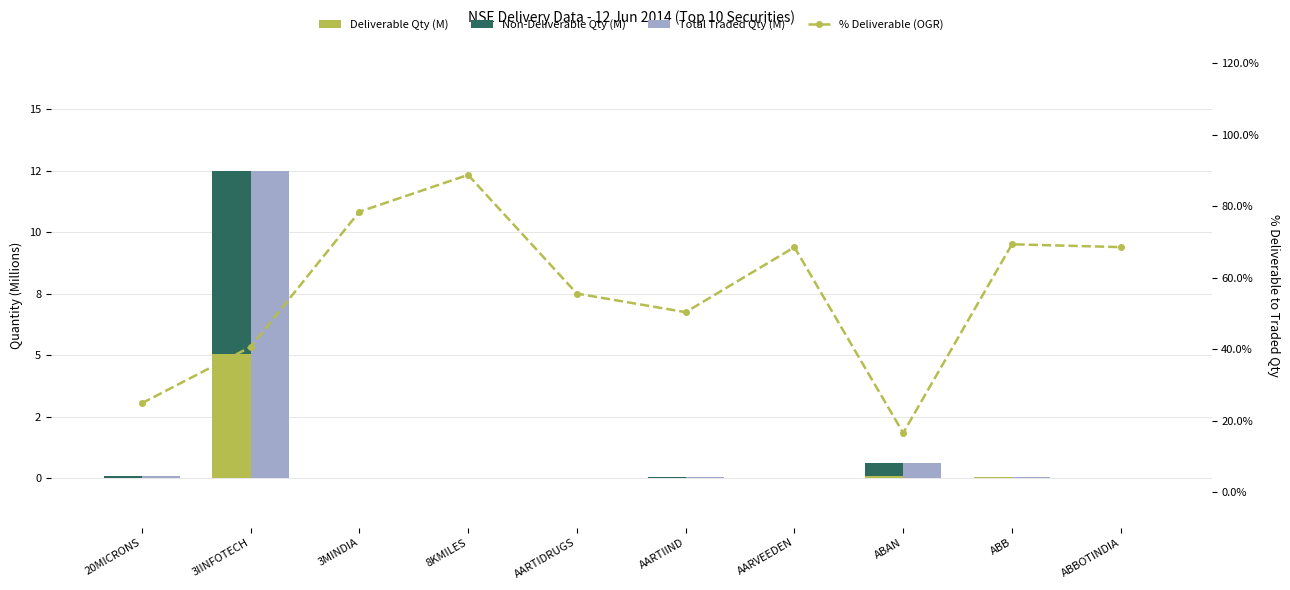

What is the difference between the maximum and minimum values in the Non-Deliverable Qty (M) series?

7.4